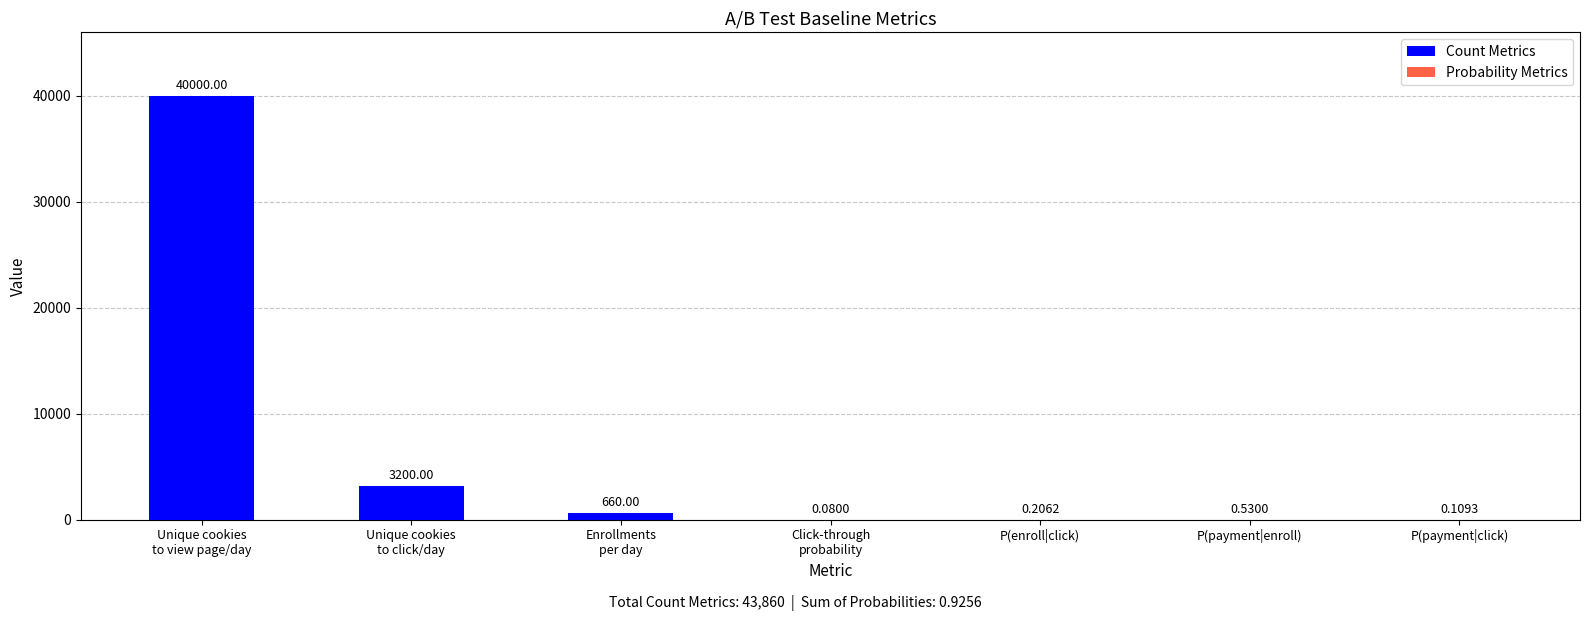

How many bars are there in each group?

2